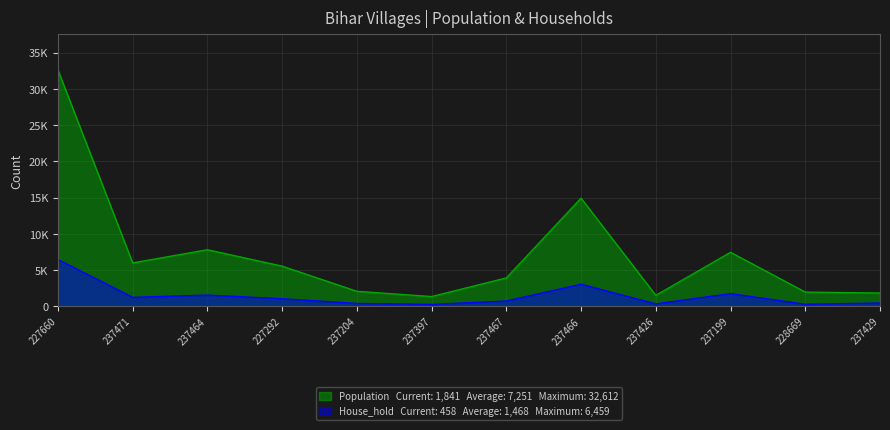

What is the difference between the maximum and minimum values in the Population series?

31261